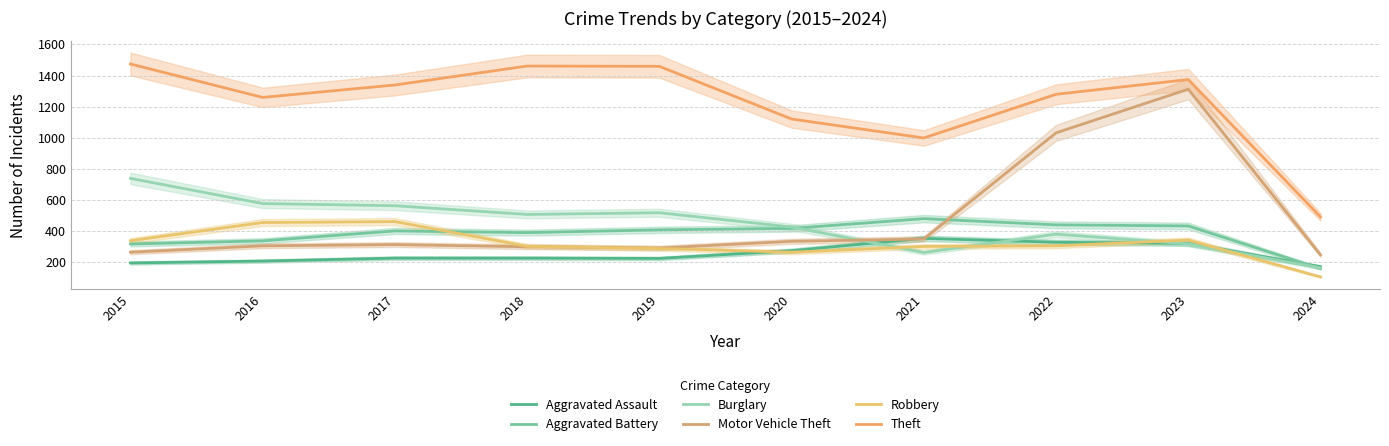

How many lines are shown in the chart?

6